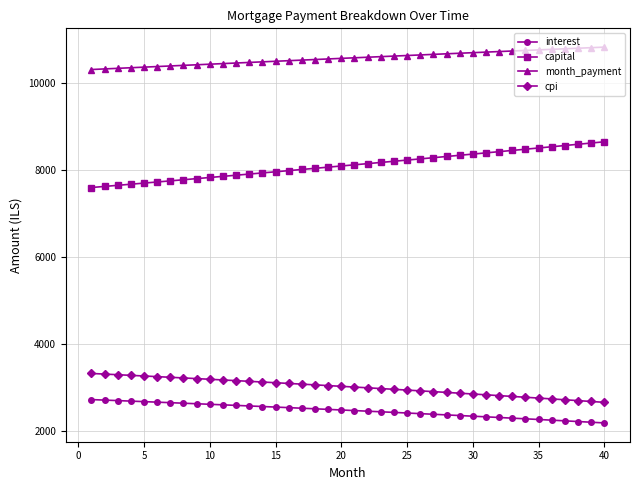

What is the sum of all cpi values?

120187.0